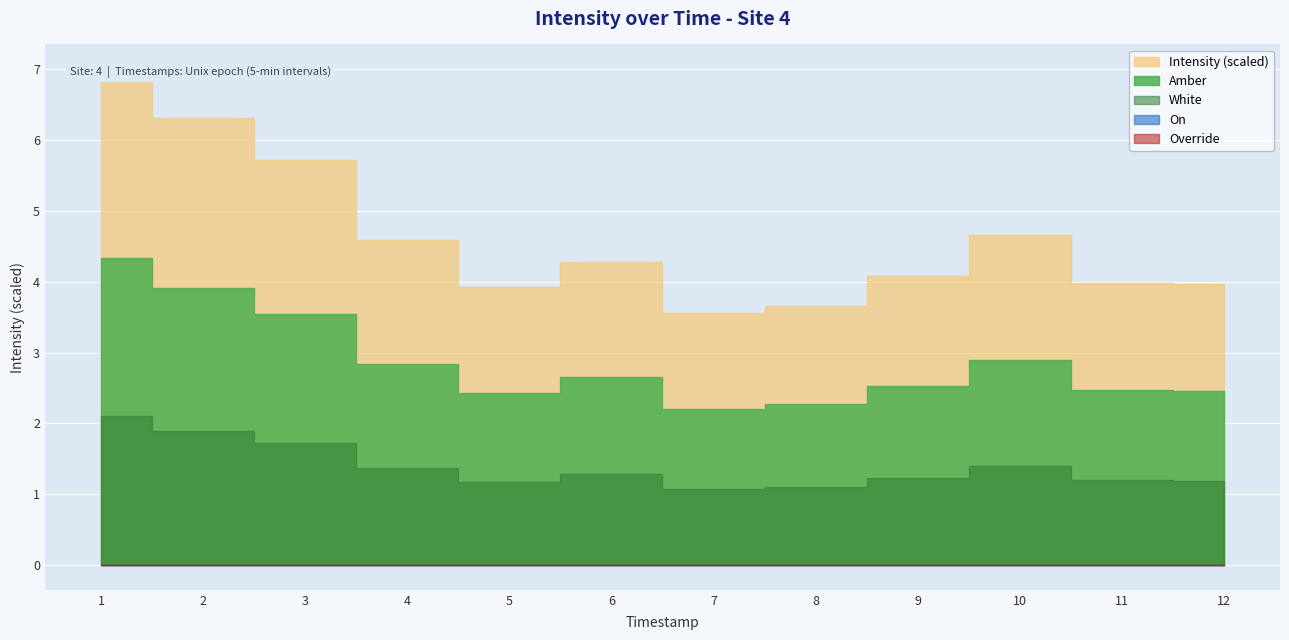

Between 1693519470 and 1693519770, which series saw the biggest shift?

Intensity